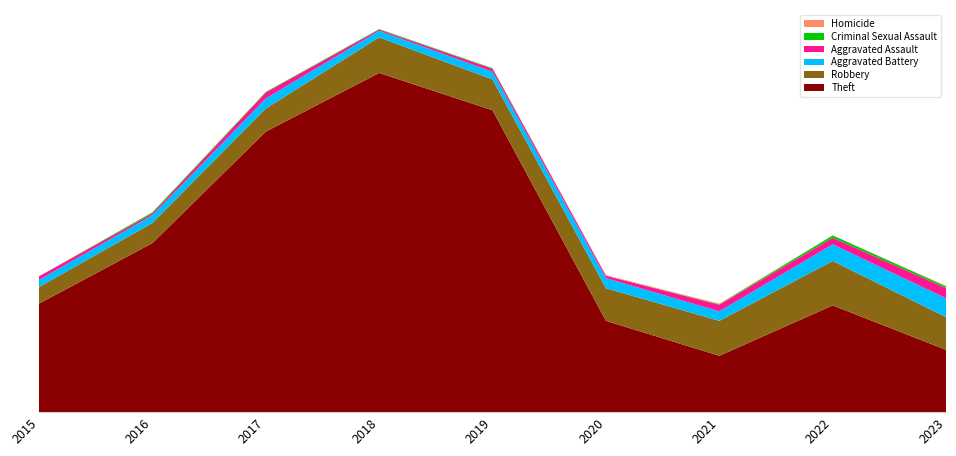

Reading left to right, transcribe all the data shown in this chart.

Theft: 183	285	473	572	509	154	95	180	105
Robbery: 28	34	39	60	52	55	59	75	55
Aggravated Battery: 12	13	17	11	13	17	16	28	32
Aggravated Assault: 6	3	10	2	5	4	11	11	17
Criminal Sexual Assault: 0	2	1	1	1	0	1	4	3
Homicide: 0	0	0	0	0	1	1	0	1